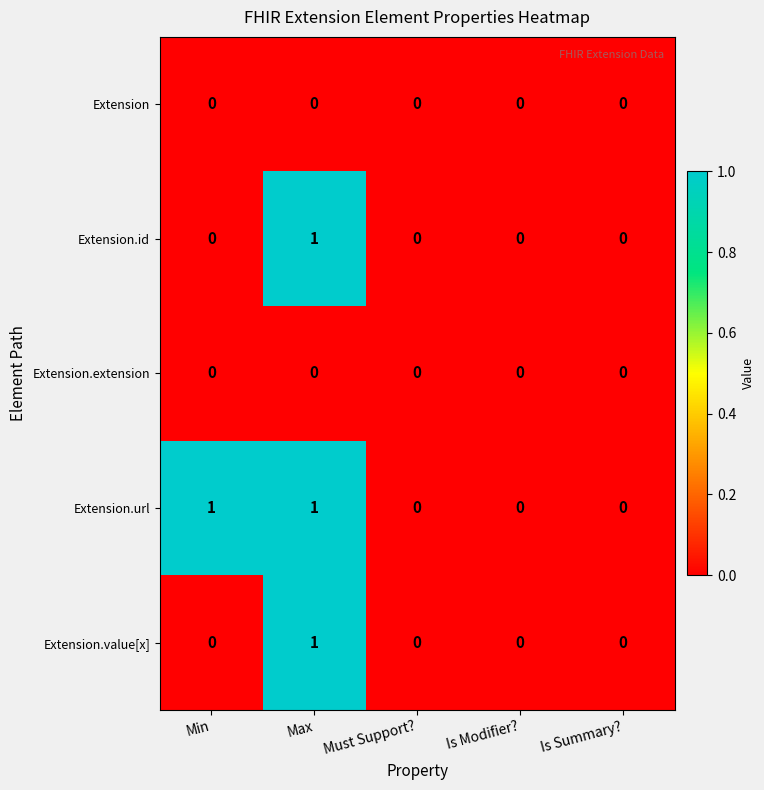

Which series has the largest total across all categories?

Extension.url